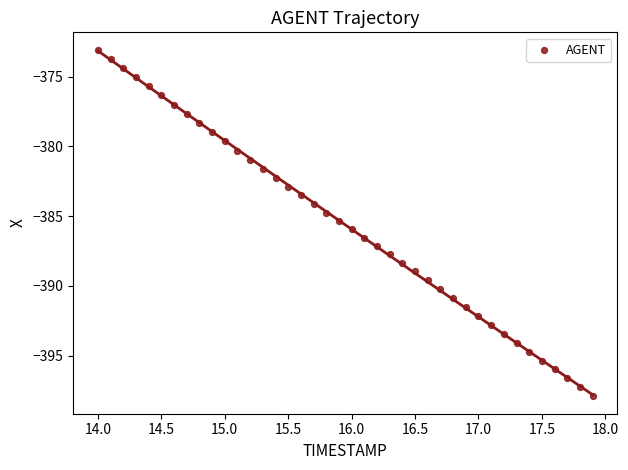

What is the range of X values (max minus min)?

3.9